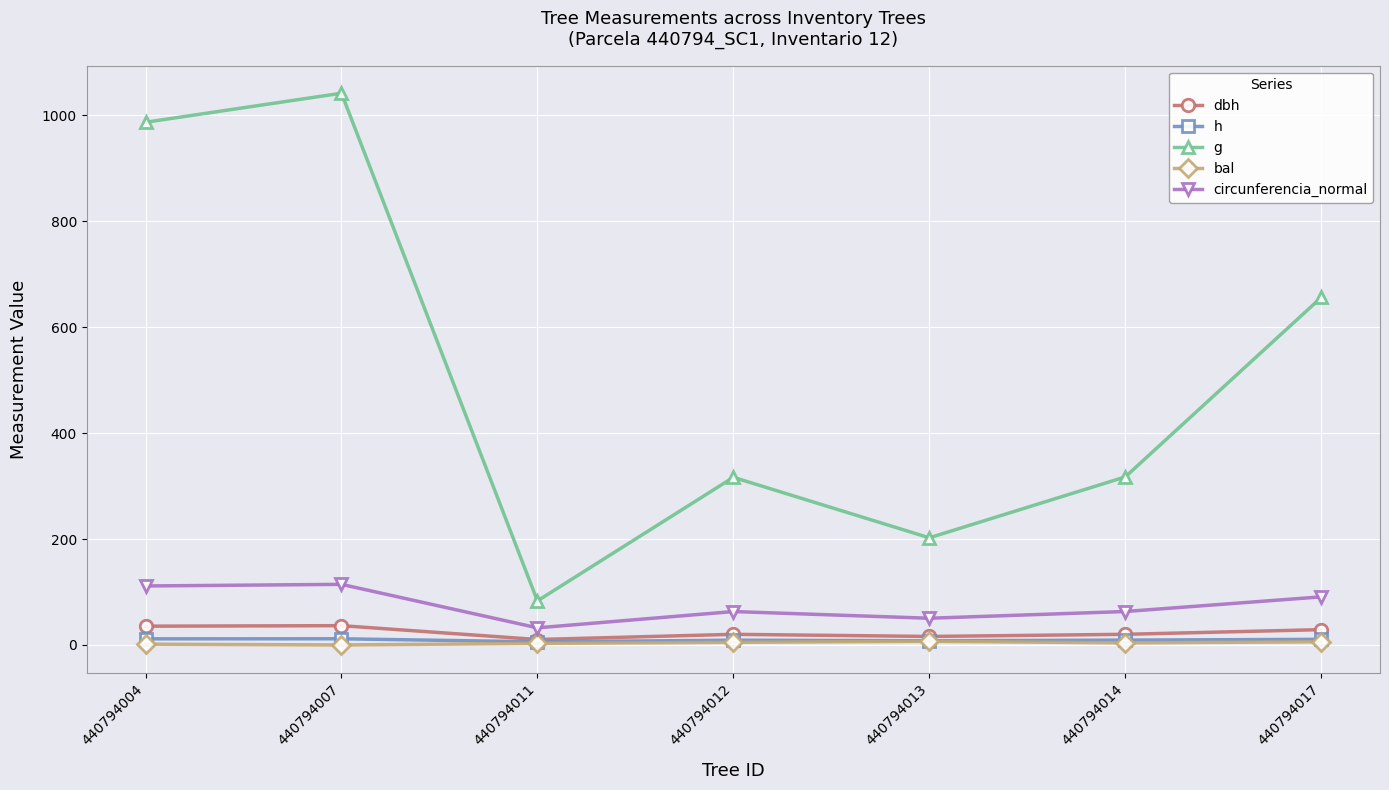

Is it true that circunferencia_normal equals 66.0 at 440794007?

False